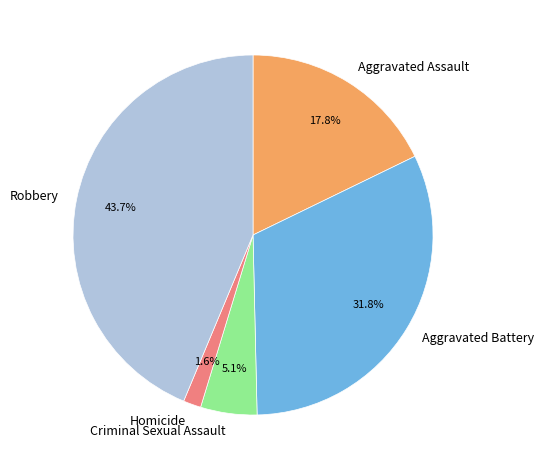

Between Aggravated Battery and Robbery, which is larger?

Robbery